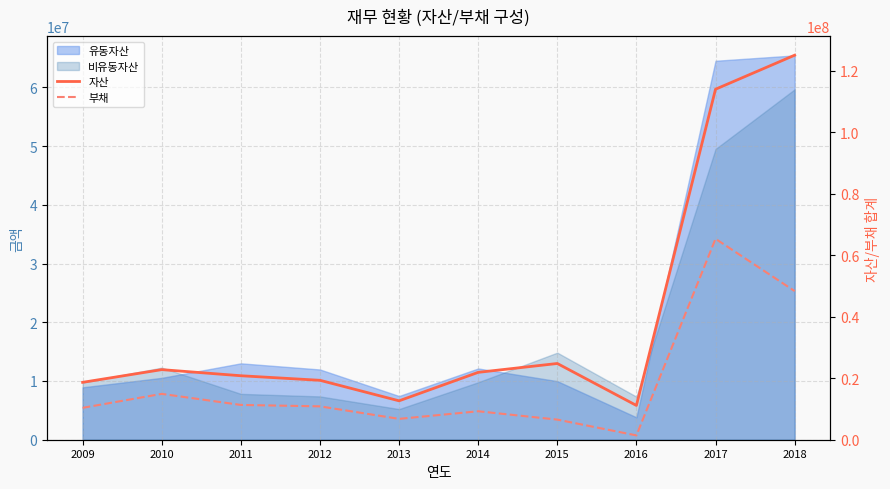

Rank the categories by 자산 value from highest to lowest.

2018, 2017, 2015, 2010, 2014, 2011, 2012, 2009, 2013, 2016